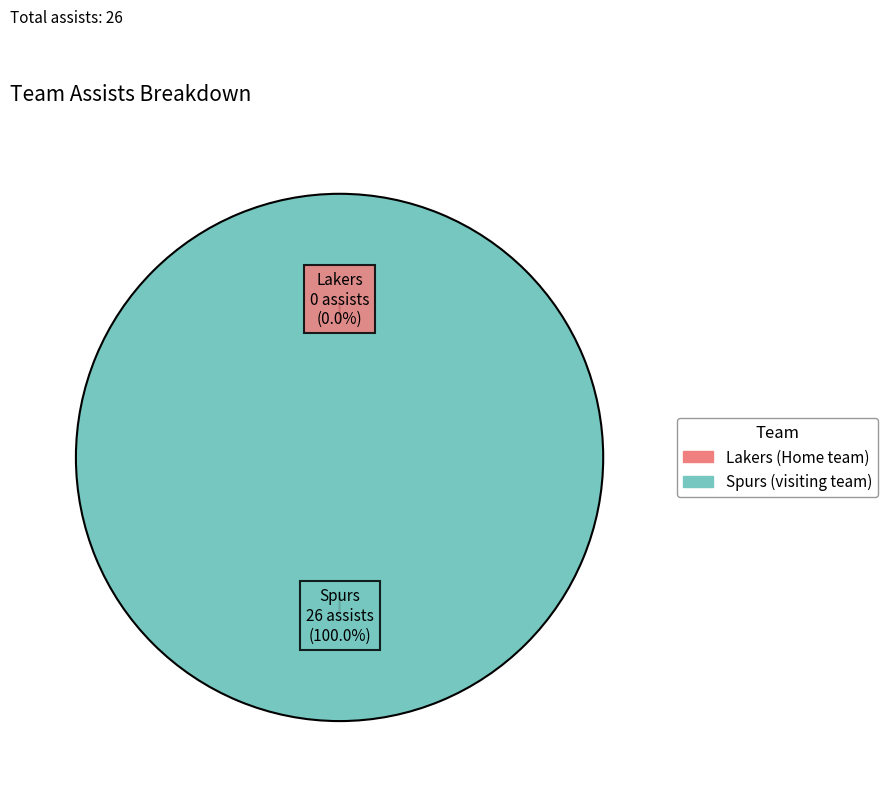

What is the smallest slice in the pie chart?

Home team